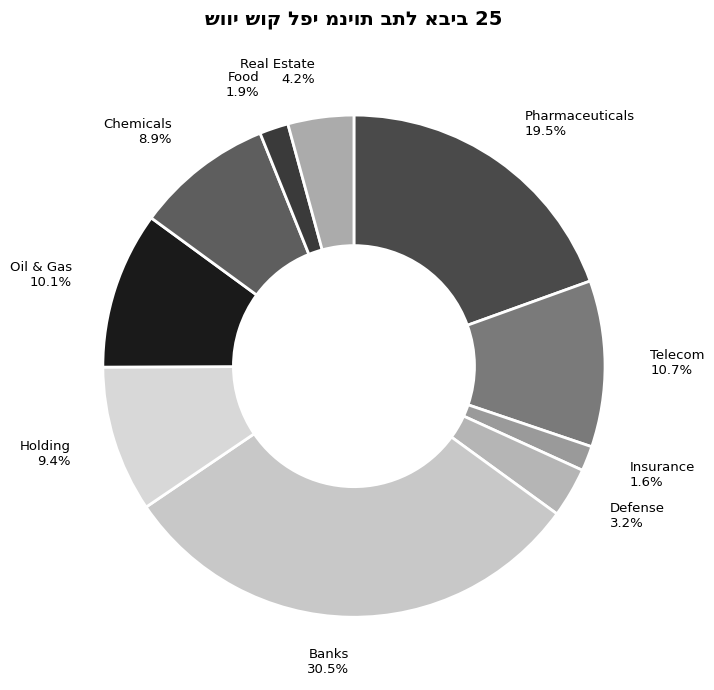

Is there a majority slice in this chart?

No